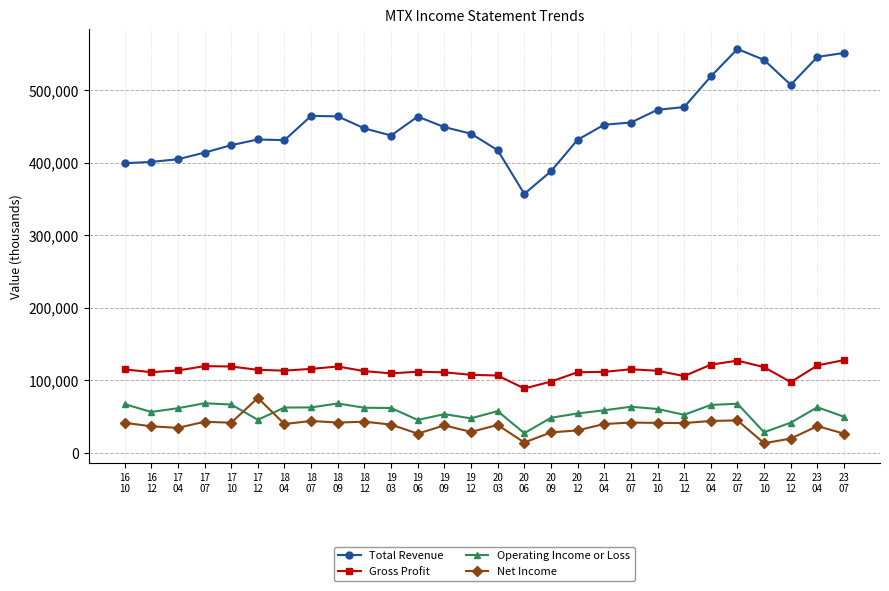

At 23
07, list the series in order from largest to smallest.

Total Revenue, Gross Profit, Operating Income or Loss, Net Income